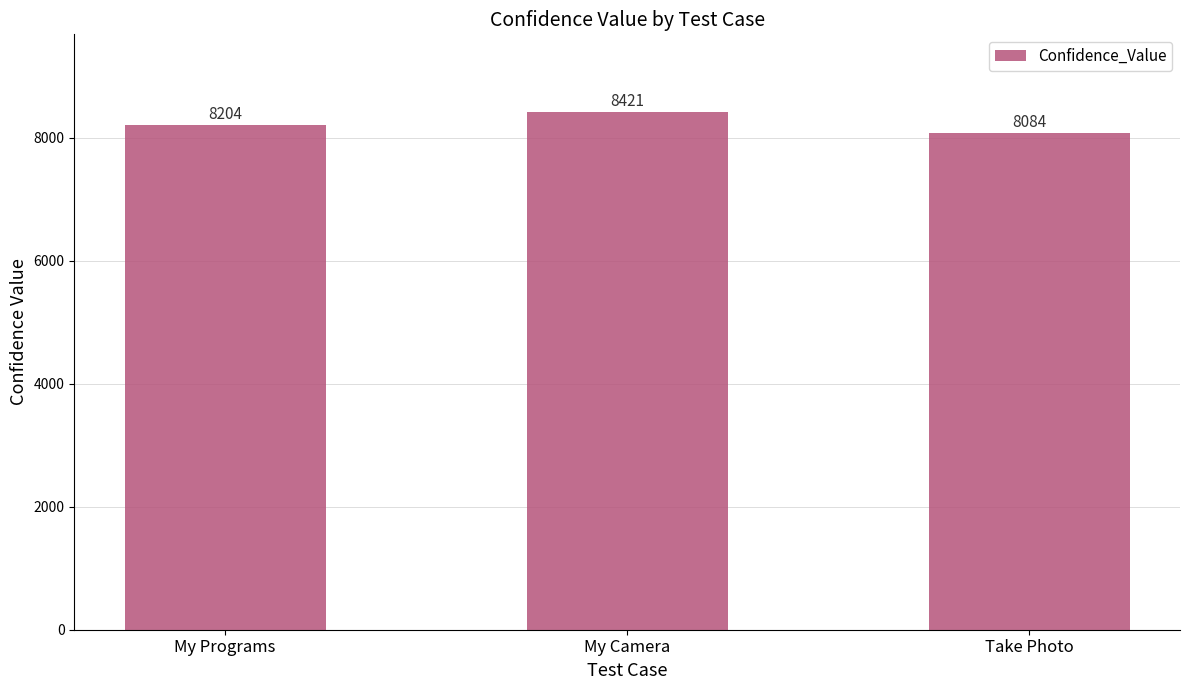

How many values are between 8084 and 8421?

3